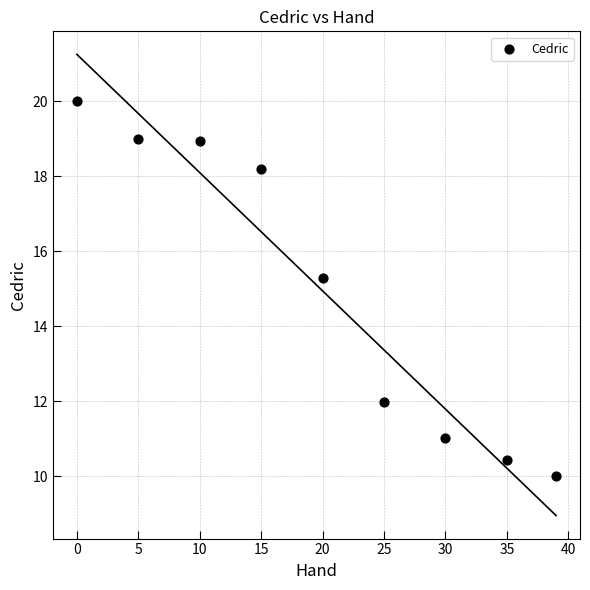

What is the average Y value?

15.0